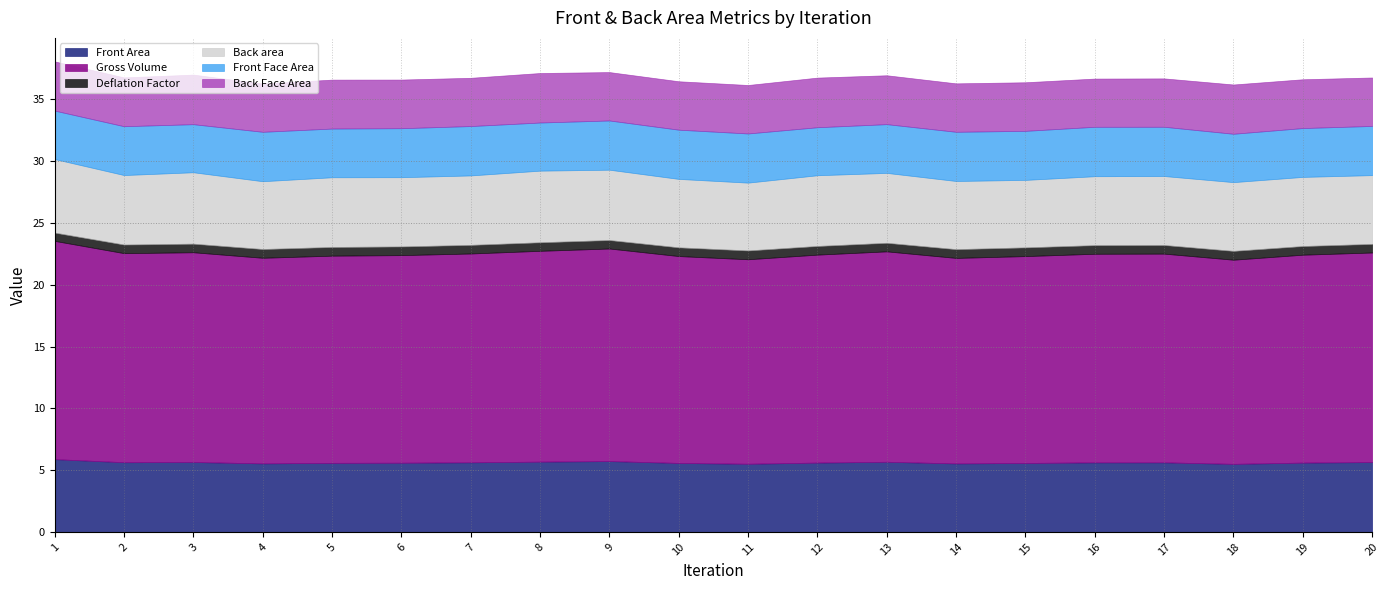

The Gross Volume series shows 4.2 at 18. True or false?

False